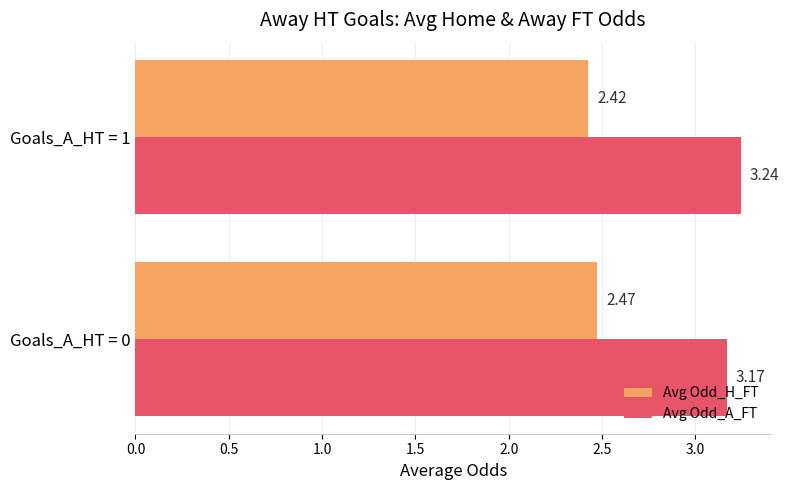

Count the Avg Odd_H_FT values in the range 2 to 3.

2